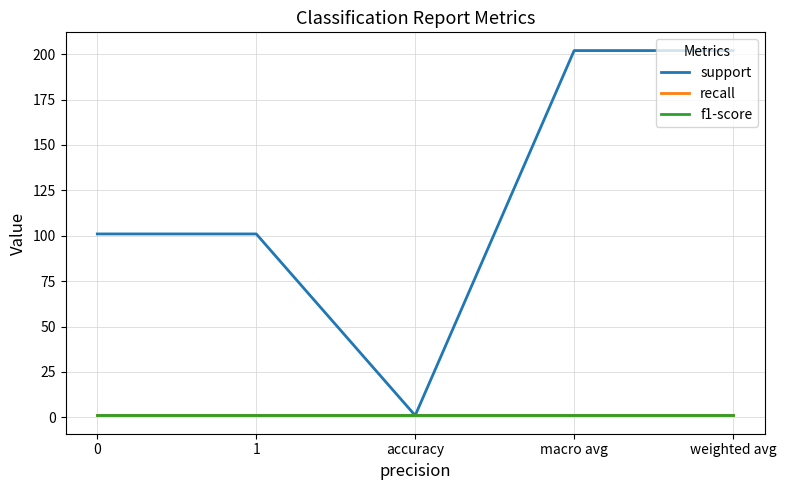

Is this an area chart (filled region under the line)?

No